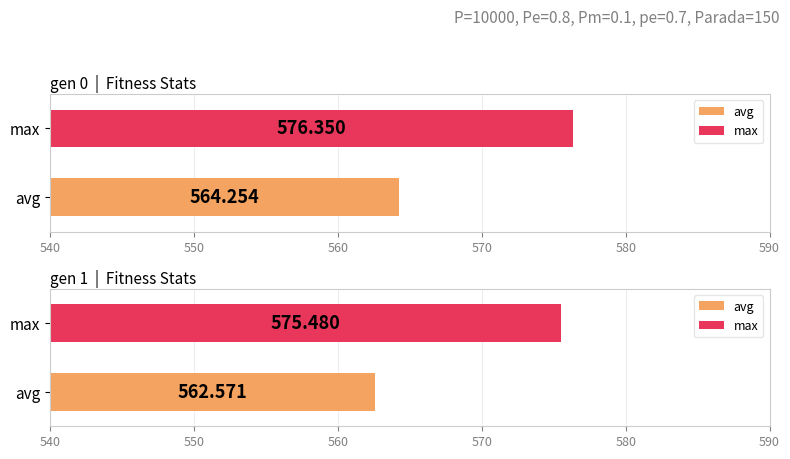

What is the minimum value for max?

575.5